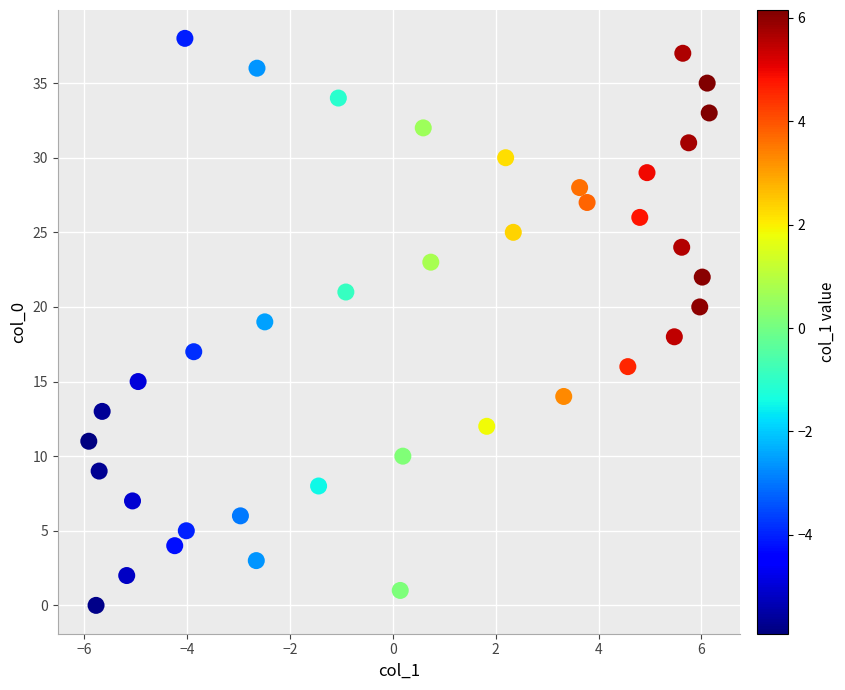

What is the range of Y values (max minus min)?

38